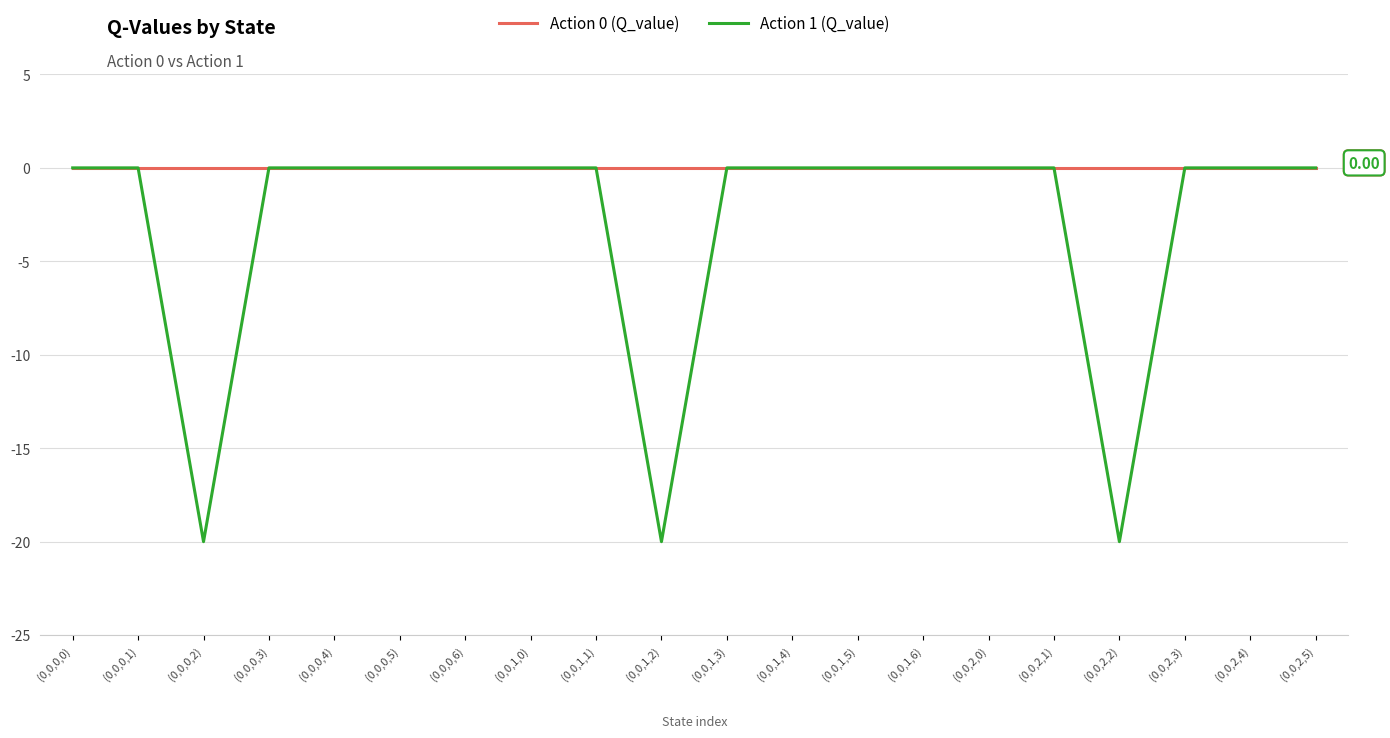

Reading right to left, extract all data points from this chart.

Action 0 (Q_value): (0,0,2,5)=0.0	(0,0,2,4)=0.0	(0,0,2,3)=0.0	(0,0,2,2)=0.0	(0,0,2,1)=0.0	(0,0,2,0)=0.0	(0,0,1,6)=0.0	(0,0,1,5)=0.0	(0,0,1,4)=0.0	(0,0,1,3)=0.0	(0,0,1,2)=0.0	(0,0,1,1)=0.0	(0,0,1,0)=0.0	(0,0,0,6)=0.0	(0,0,0,5)=0.0	(0,0,0,4)=0.0	(0,0,0,3)=0.0	(0,0,0,2)=0.0	(0,0,0,1)=0.0	(0,0,0,0)=0.0
Action 1 (Q_value): (0,0,2,5)=0.0	(0,0,2,4)=0.0	(0,0,2,3)=0.0	(0,0,2,2)=-20.0	(0,0,2,1)=0.0	(0,0,2,0)=0.0	(0,0,1,6)=0.0	(0,0,1,5)=0.0	(0,0,1,4)=0.0	(0,0,1,3)=0.0	(0,0,1,2)=-20.0	(0,0,1,1)=0.0	(0,0,1,0)=0.0	(0,0,0,6)=0.0	(0,0,0,5)=0.0	(0,0,0,4)=0.0	(0,0,0,3)=0.0	(0,0,0,2)=-20.0	(0,0,0,1)=0.0	(0,0,0,0)=0.0